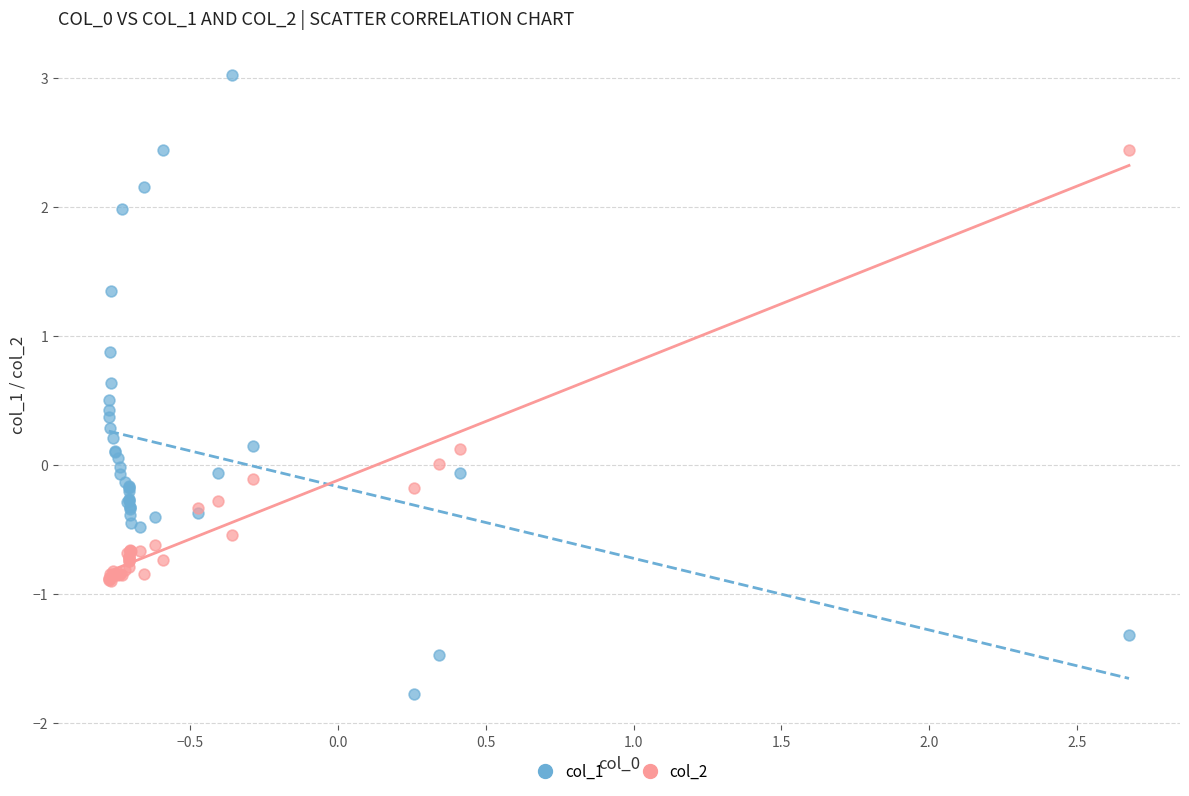

Which series contains the lowest Y value?

col_1